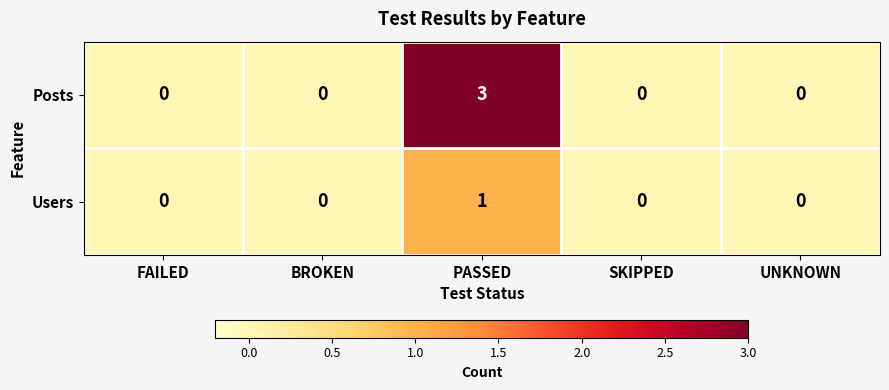

Count the Users values in the range 0 to 1.

5